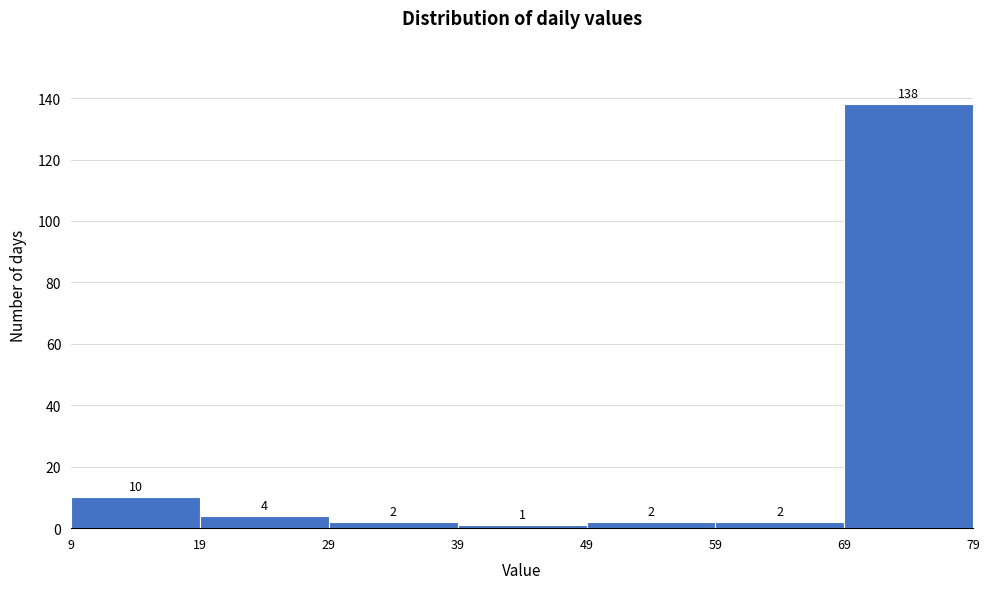

How tall is the bar that spans 69 to 79 on the x-axis?

138